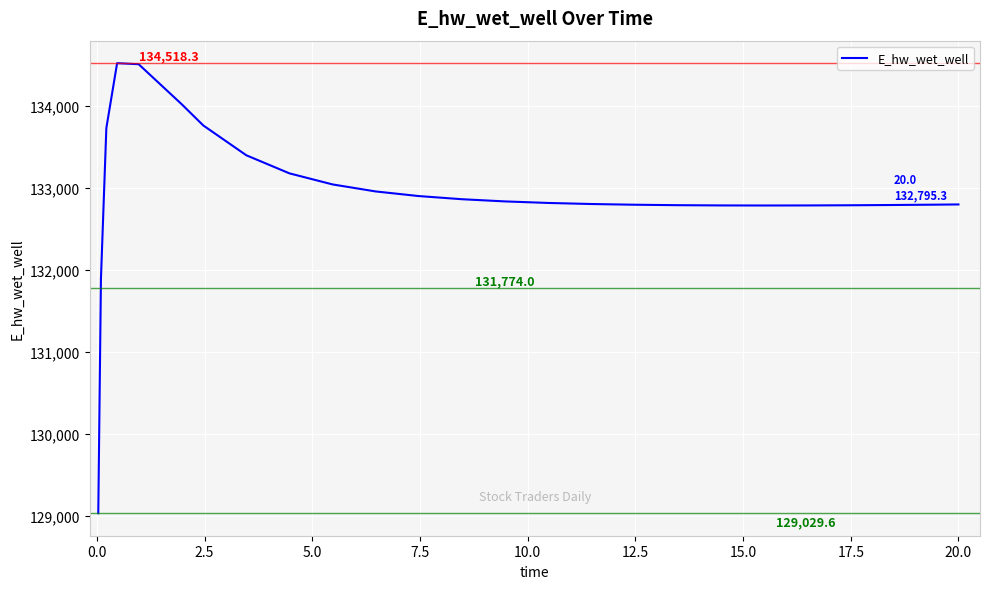

What is the maximum value shown in the chart?

134518.3